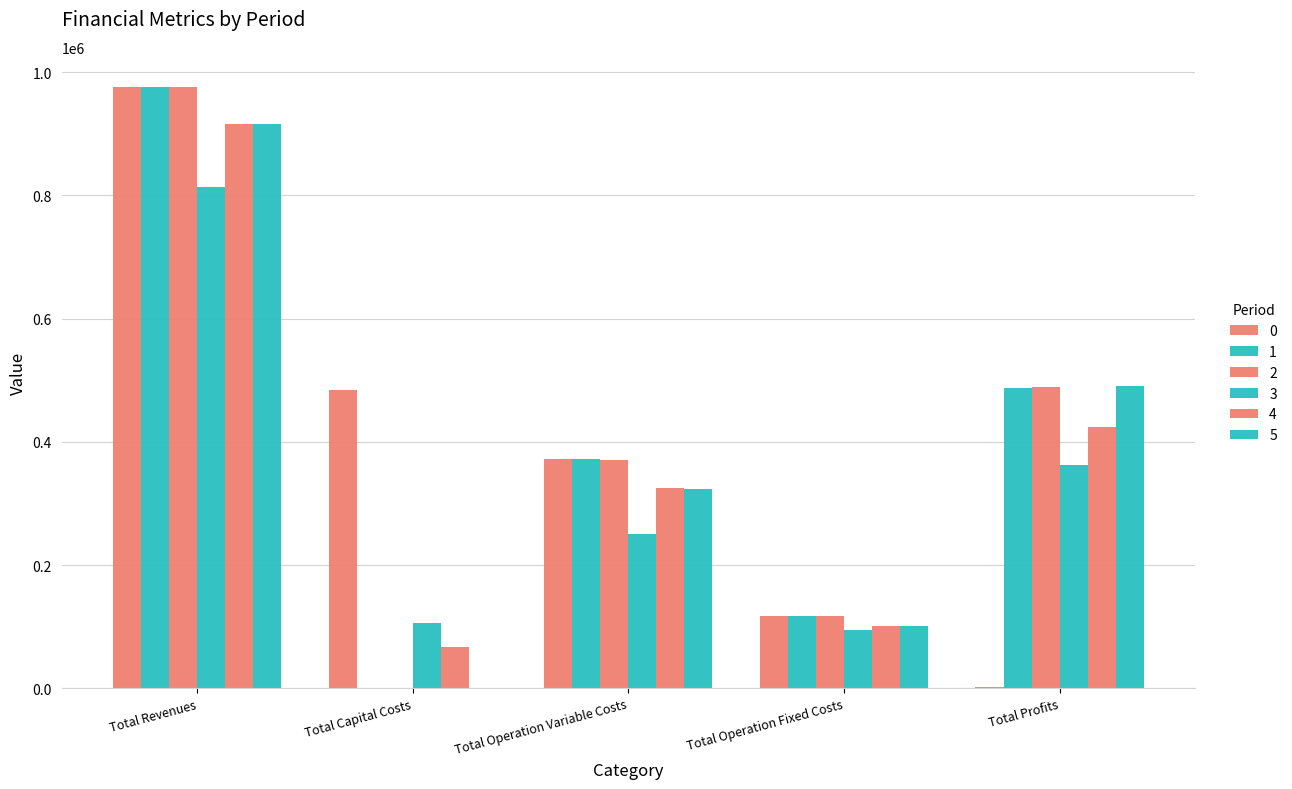

How many distinct data groups are displayed?

6